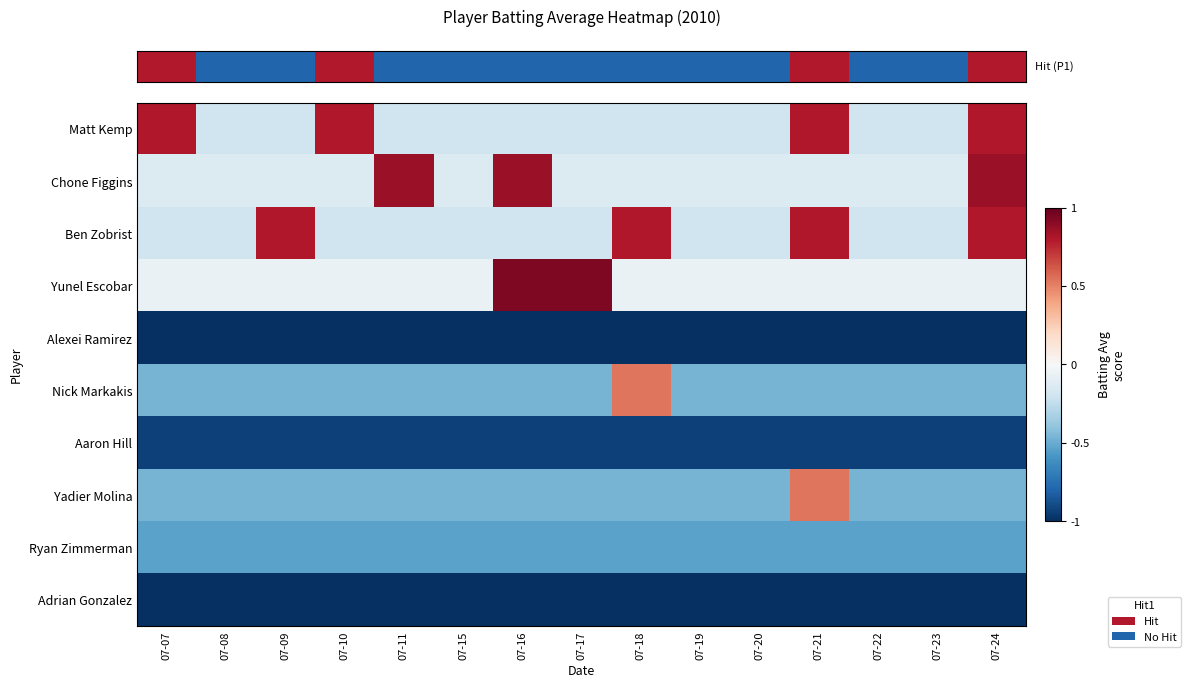

Reading left to right, transcribe all the data shown in this chart.

row_0: 0.8	-0.2	-0.2	0.8	-0.2	-0.2	-0.2	-0.2	-0.2	-0.2	-0.2	0.8	-0.2	-0.2	0.8
row_1: -0.1	-0.1	-0.1	-0.1	0.9	-0.1	0.9	-0.1	-0.1	-0.1	-0.1	-0.1	-0.1	-0.1	0.9
row_2: -0.2	-0.2	0.8	-0.2	-0.2	-0.2	-0.2	-0.2	0.8	-0.2	-0.2	0.8	-0.2	-0.2	0.8
row_3: -0.1	-0.1	-0.1	-0.1	-0.1	-0.1	0.9	0.9	-0.1	-0.1	-0.1	-0.1	-0.1	-0.1	-0.1
row_4: -1.5	-1.5	-1.5	-1.5	-1.5	-1.5	-1.5	-1.5	-1.5	-1.5	-1.5	-1.5	-1.5	-1.5	-1.5
row_5: -0.5	-0.5	-0.5	-0.5	-0.5	-0.5	-0.5	-0.5	0.5	-0.5	-0.5	-0.5	-0.5	-0.5	-0.5
row_6: -0.9	-0.9	-0.9	-0.9	-0.9	-0.9	-0.9	-0.9	-0.9	-0.9	-0.9	-0.9	-0.9	-0.9	-0.9
row_7: -0.5	-0.5	-0.5	-0.5	-0.5	-0.5	-0.5	-0.5	-0.5	-0.5	-0.5	0.5	-0.5	-0.5	-0.5
row_8: -0.5	-0.5	-0.5	-0.5	-0.5	-0.5	-0.5	-0.5	-0.5	-0.5	-0.5	-0.5	-0.5	-0.5	-0.5
row_9: -1.5	-1.5	-1.5	-1.5	-1.5	-1.5	-1.5	-1.5	-1.5	-1.5	-1.5	-1.5	-1.5	-1.5	-1.5